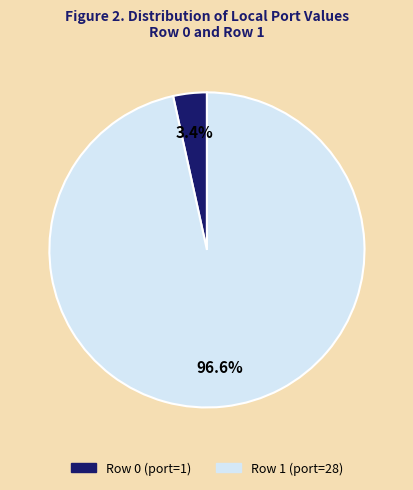

To the nearest percent, what is the difference between the largest and smallest slice percentages?

93%